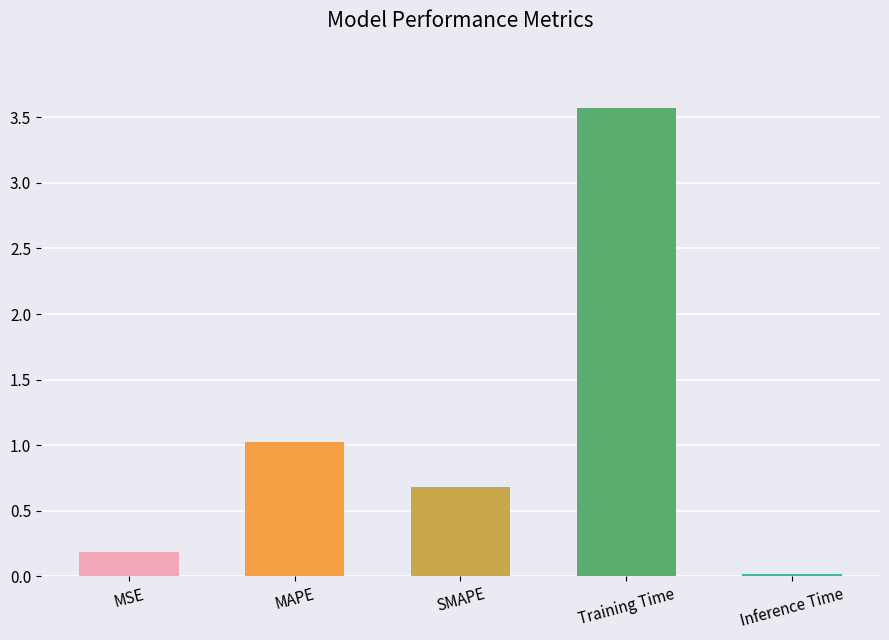

What position from the right is Inference Time?

1